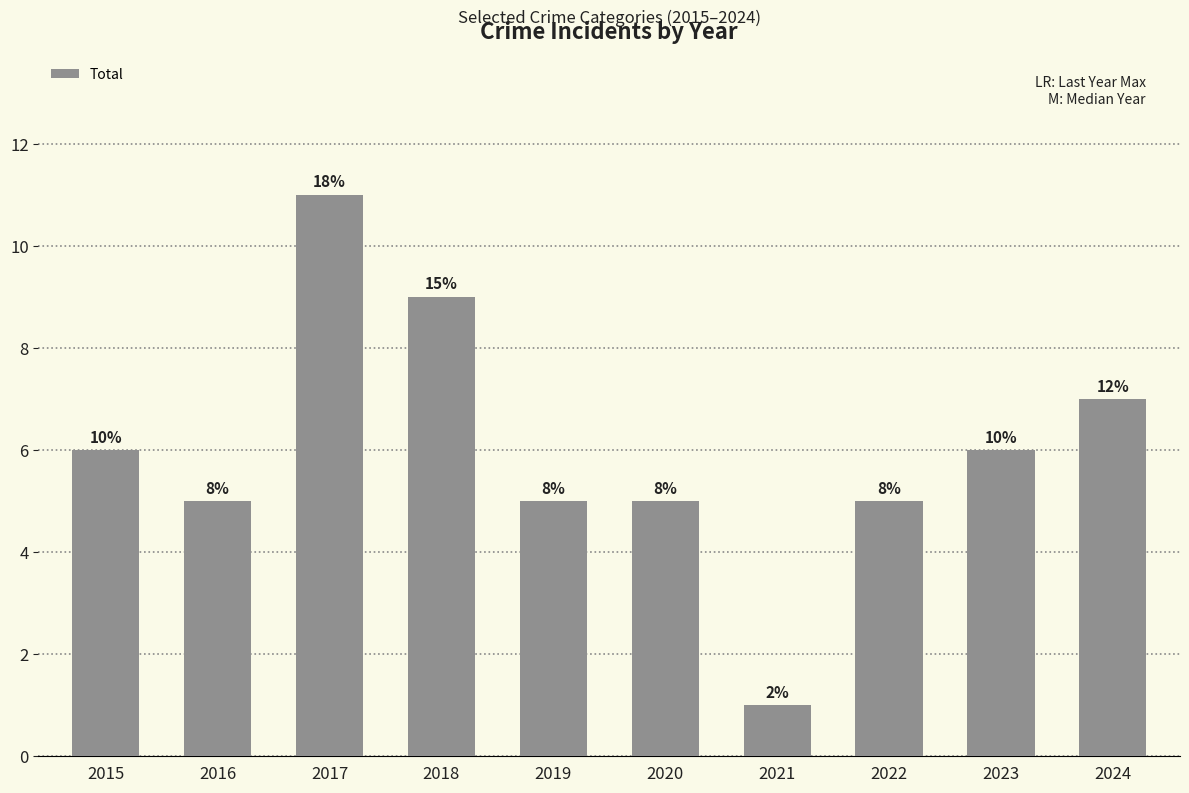

Which category has the highest value across all series?

2017